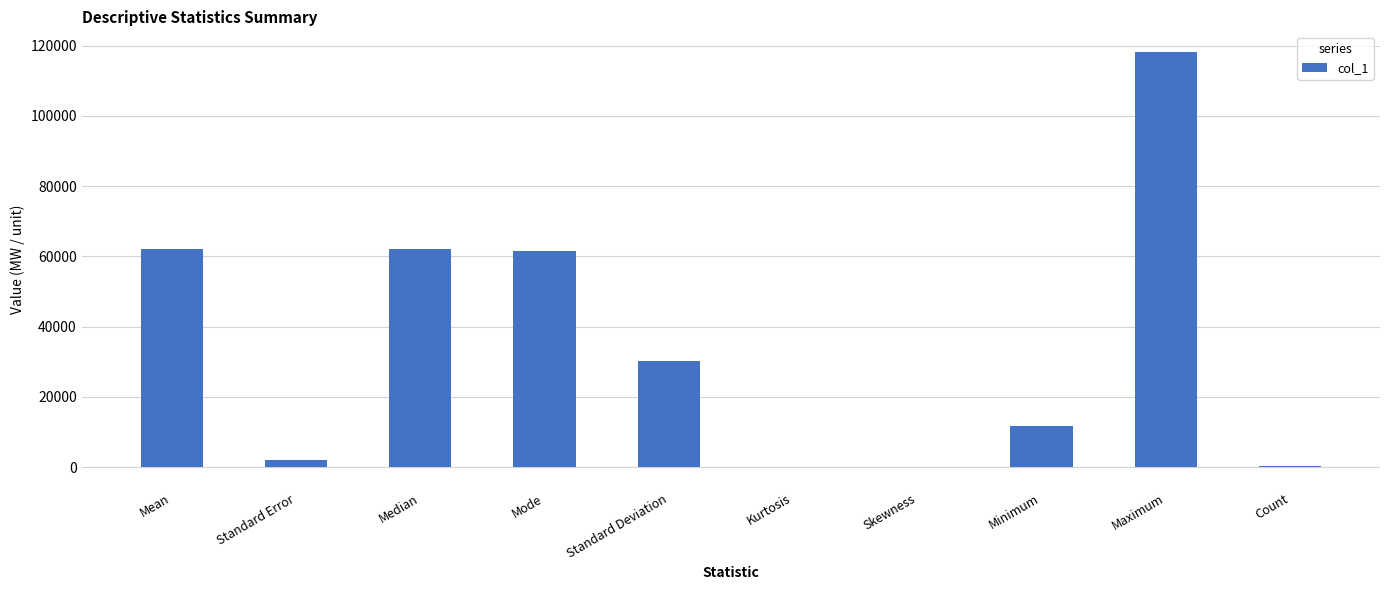

Where is the data nearest to the value 59077?

Mode